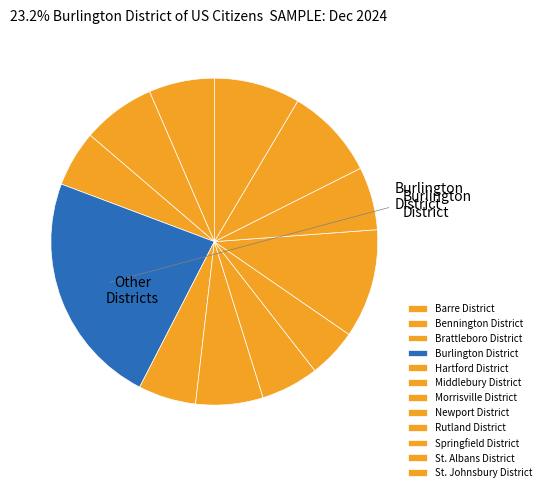

Which category has the smallest portion of the pie?

Newport District